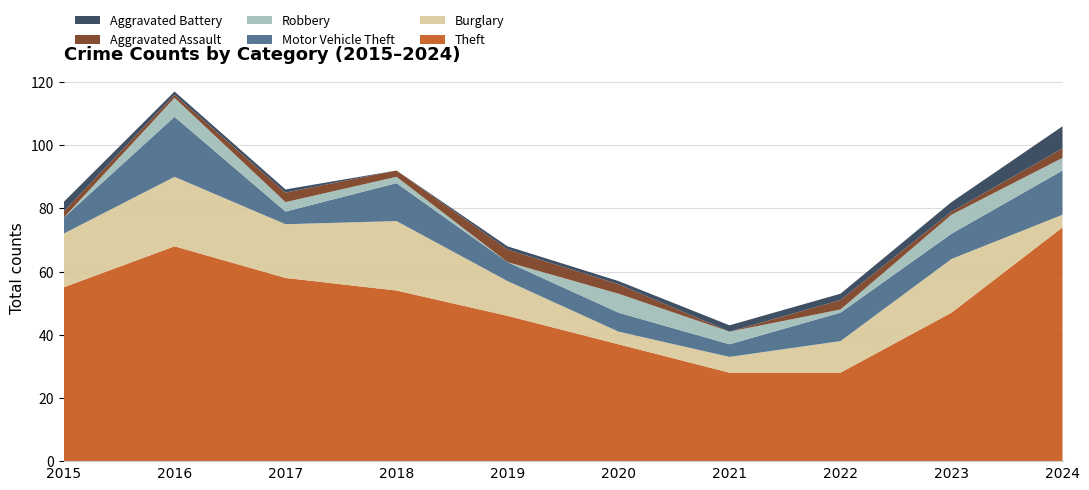

Reading left to right, transcribe all the data shown in this chart.

Theft: 2015=55	2016=68	2017=58	2018=54	2019=46	2020=37	2021=28	2022=28	2023=47	2024=74
Burglary: 2015=17	2016=22	2017=17	2018=22	2019=11	2020=4	2021=5	2022=10	2023=17	2024=4
Motor Vehicle Theft: 2015=5	2016=19	2017=4	2018=12	2019=6	2020=6	2021=4	2022=9	2023=8	2024=14
Robbery: 2015=0	2016=6	2017=3	2018=2	2019=0	2020=6	2021=4	2022=1	2023=6	2024=4
Aggravated Assault: 2015=2	2016=1	2017=3	2018=2	2019=4	2020=3	2021=0	2022=3	2023=1	2024=3
Aggravated Battery: 2015=3	2016=1	2017=1	2018=0	2019=1	2020=1	2021=2	2022=2	2023=3	2024=7